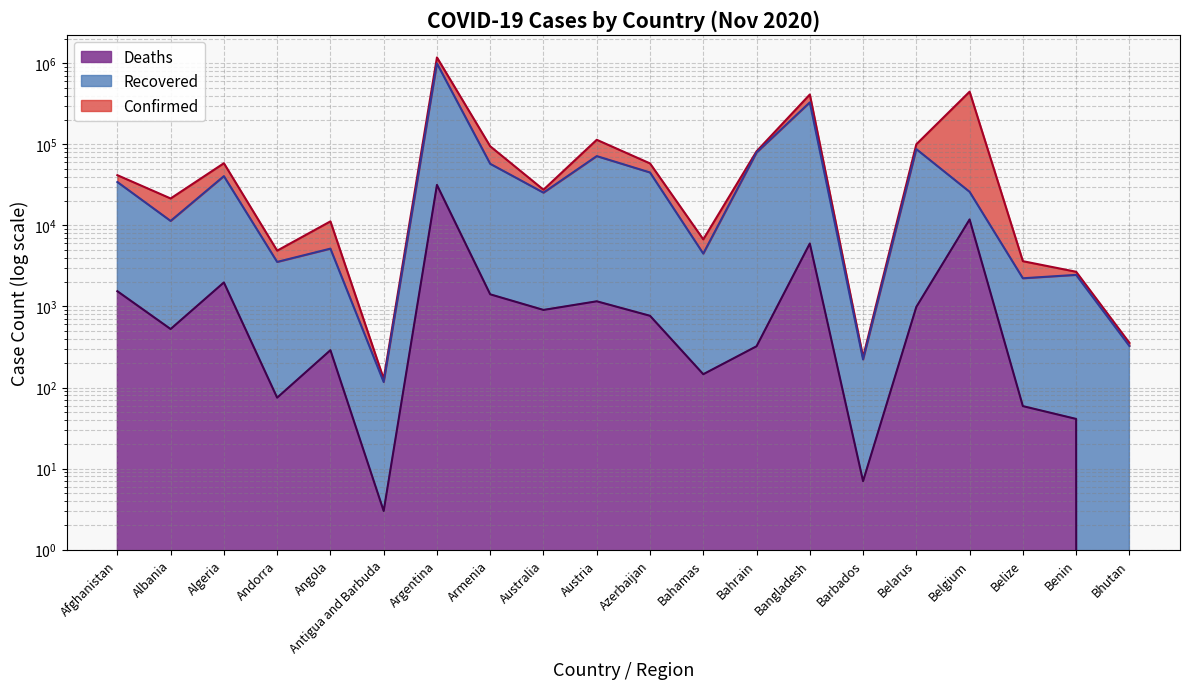

At which label does Recovered first exceed 25999?

Afghanistan